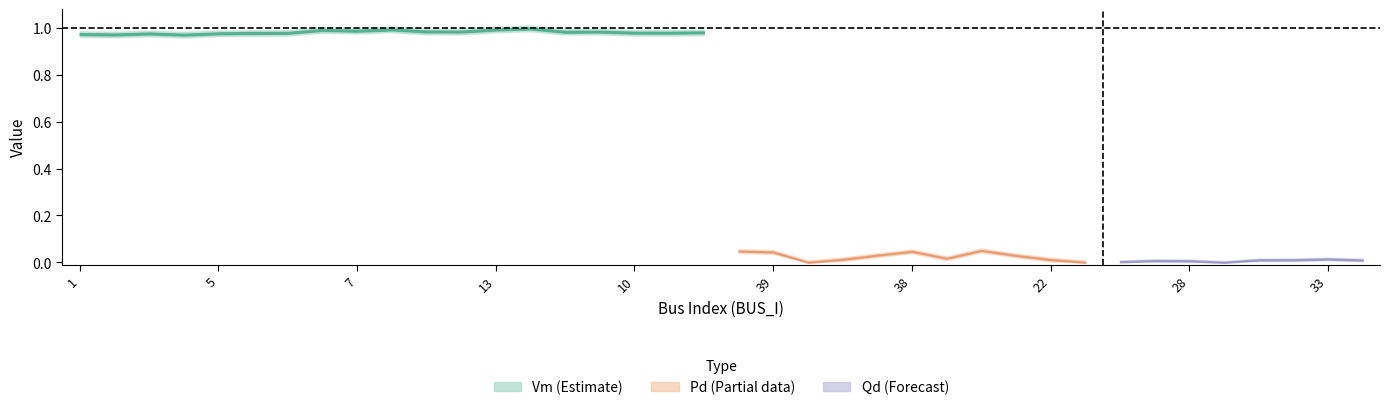

What are all the series names shown in the legend?

Vm, Pd, Qd